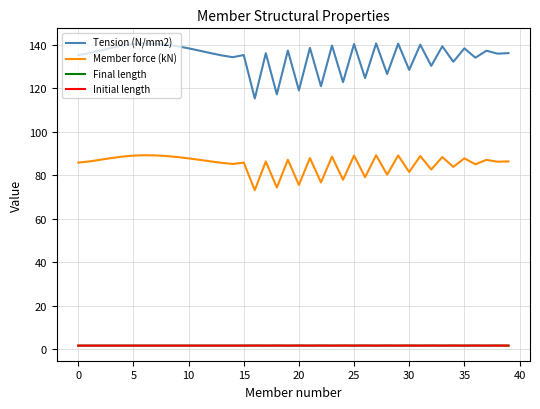

True or false: Initial length and Member force (kN) cross at least once.

False